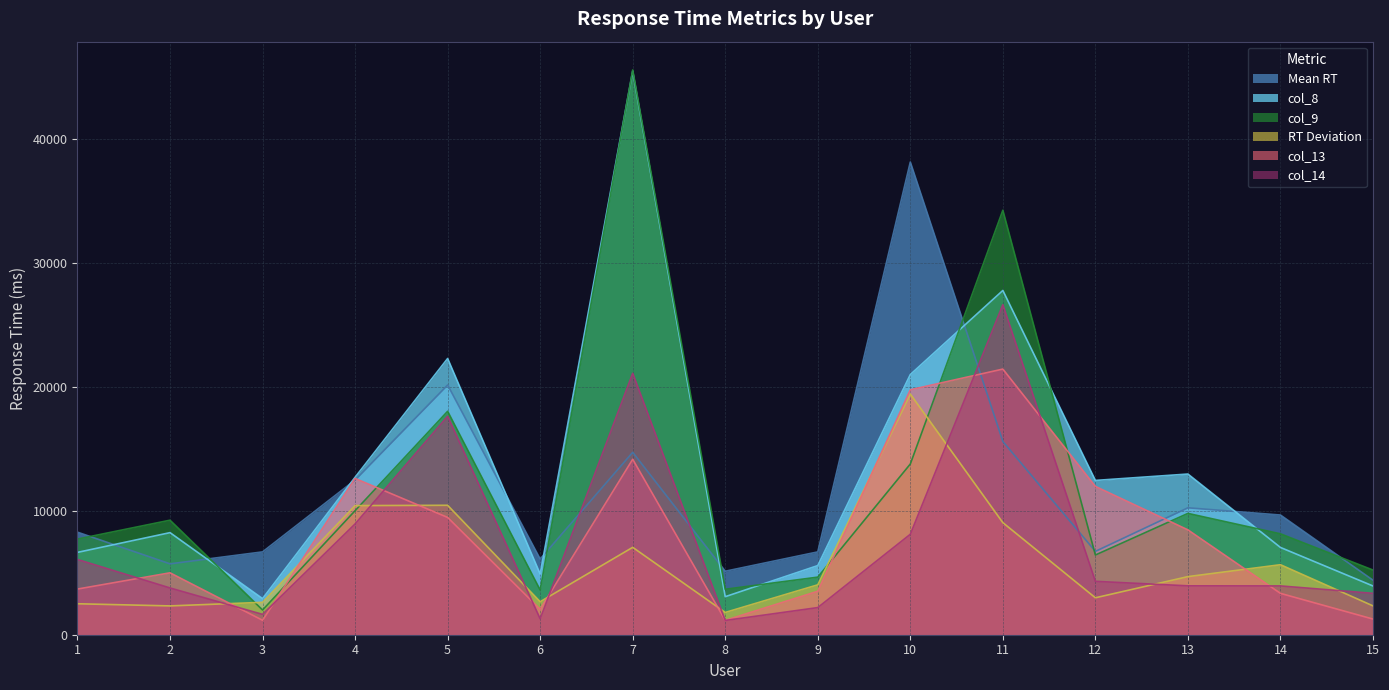

What is the difference between the second highest and minimum values in the col_9 series?

32288.7